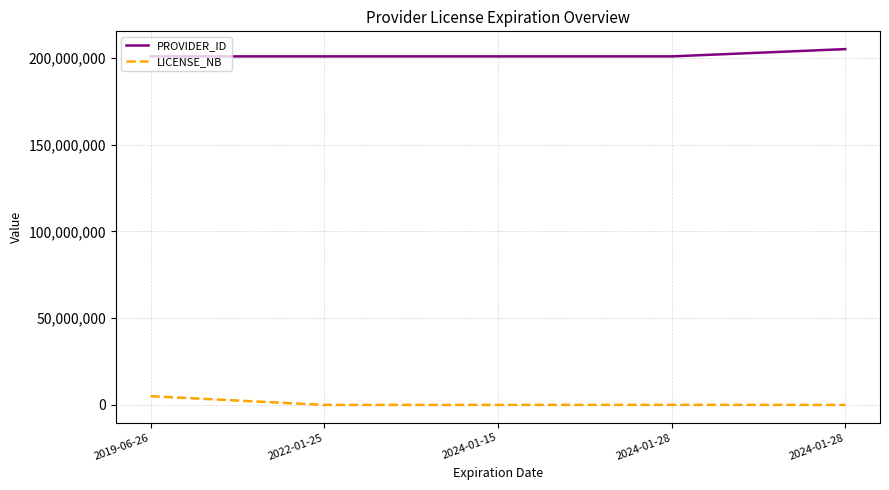

At which category is the sum across all series the highest?

2019-06-26